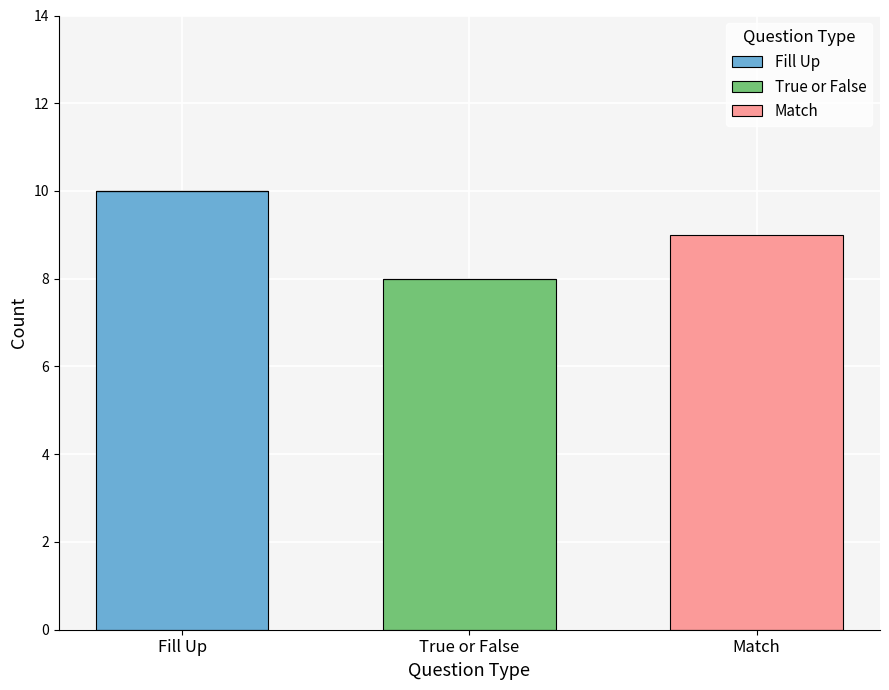

Reading left to right, transcribe the values for Fill Up.

Fill Up=10	True or False=0	Match=0